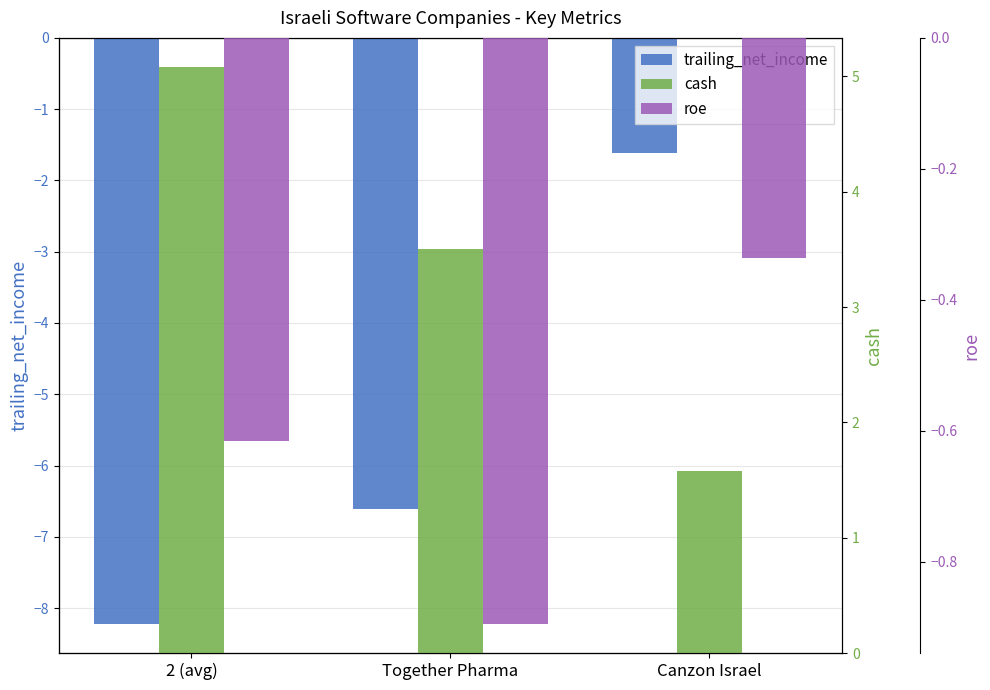

What is the label of the 3rd bar from the left?

Canzon Israel